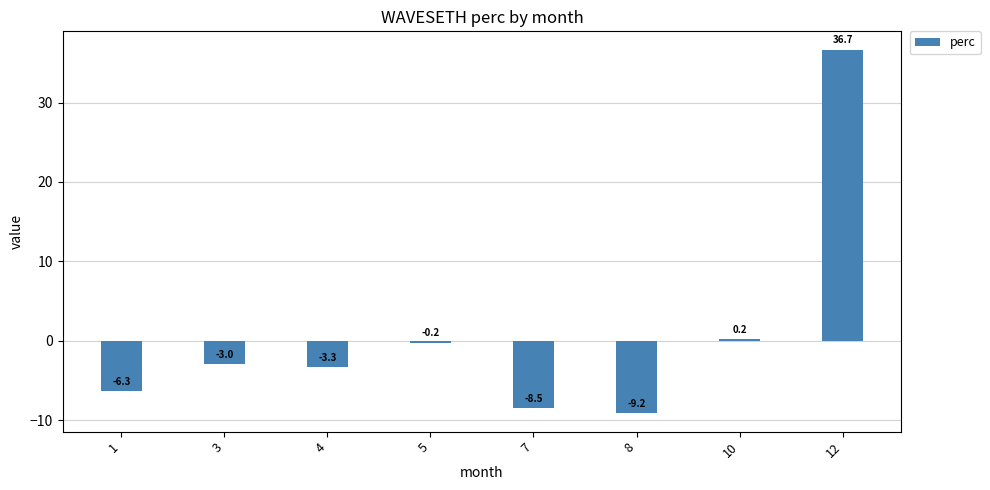

What is the change in value from 10 to 12?

+36.5